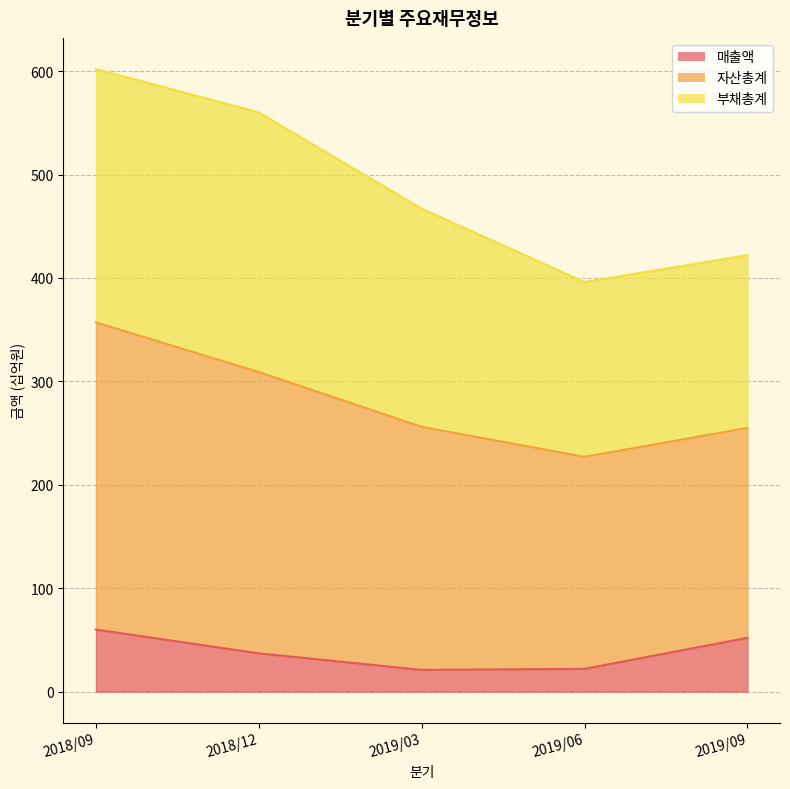

Which has a higher value, 2019/03 or 2019/09?

2019/09